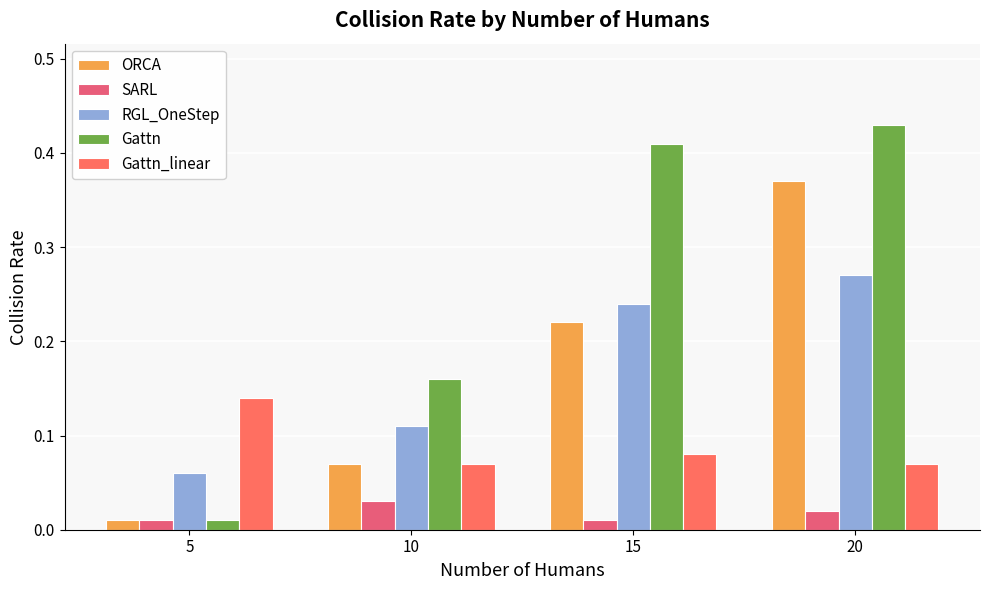

Which series changed the most between 10 and 20?

ORCA